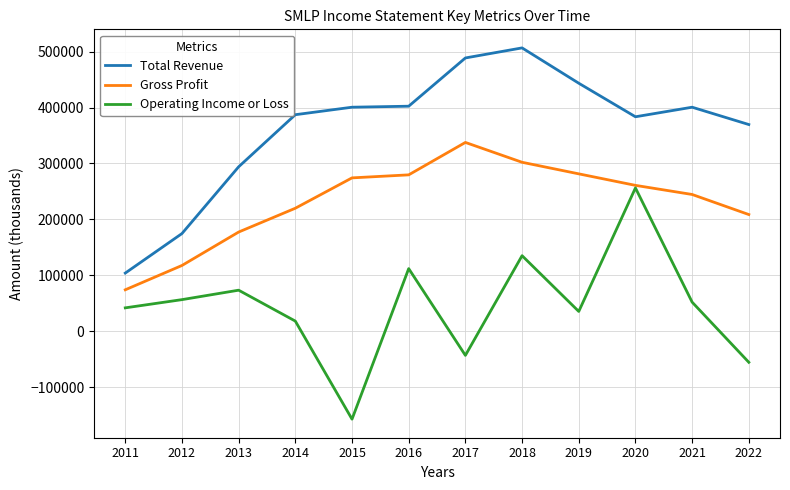

What is the sum of all Gross Profit values?

2777500